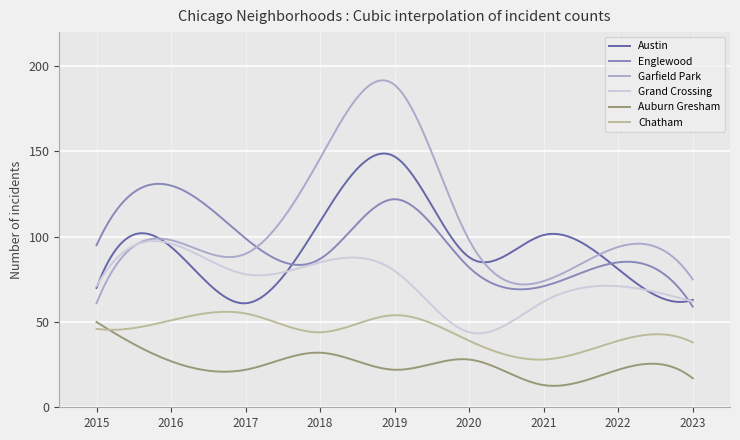

True or false: Englewood and Chatham cross at least once.

False